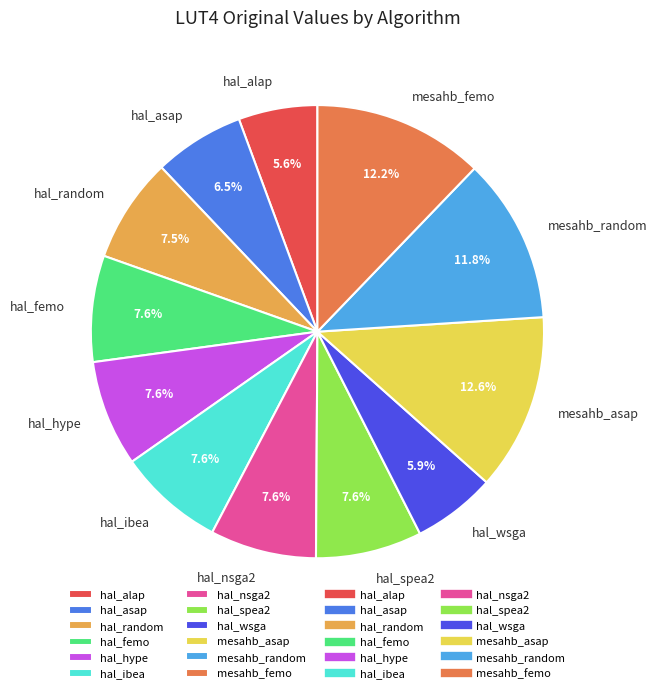

Does mesahb_random account for over 50% of the chart?

No